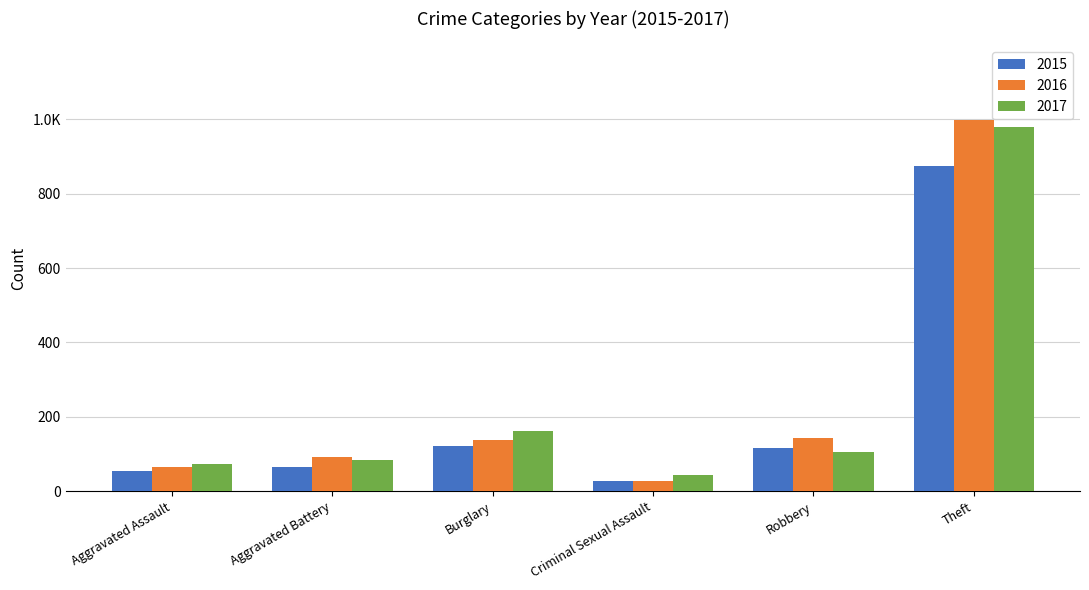

What is the highest value of the 2015 series?

874